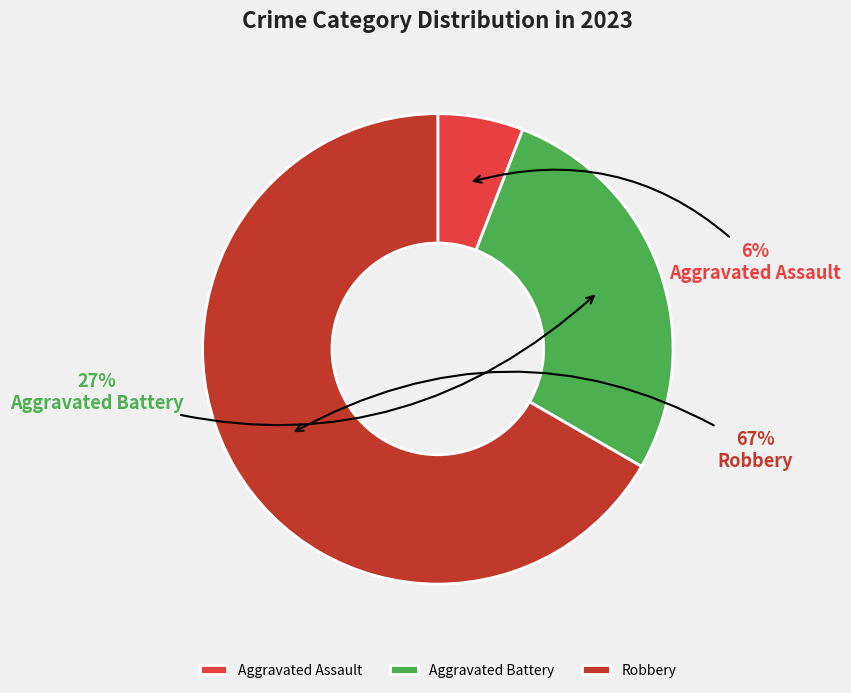

To the nearest percent, what is the average slice percentage?

33%